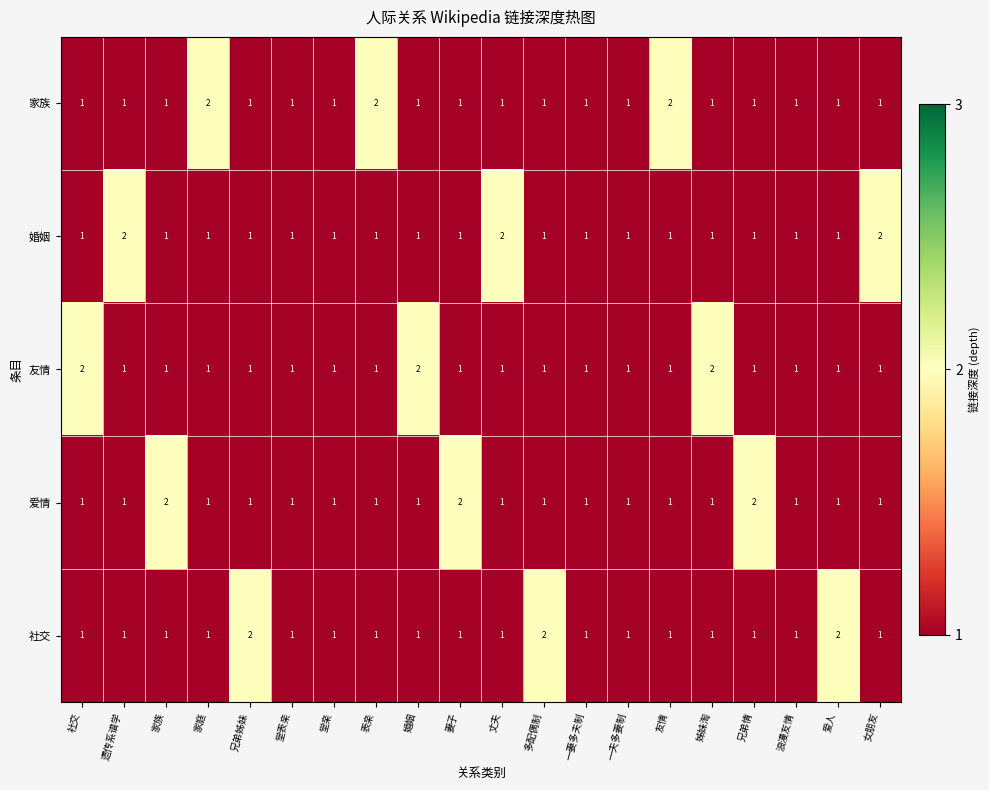

What is the total value across all series at 堂亲?

5